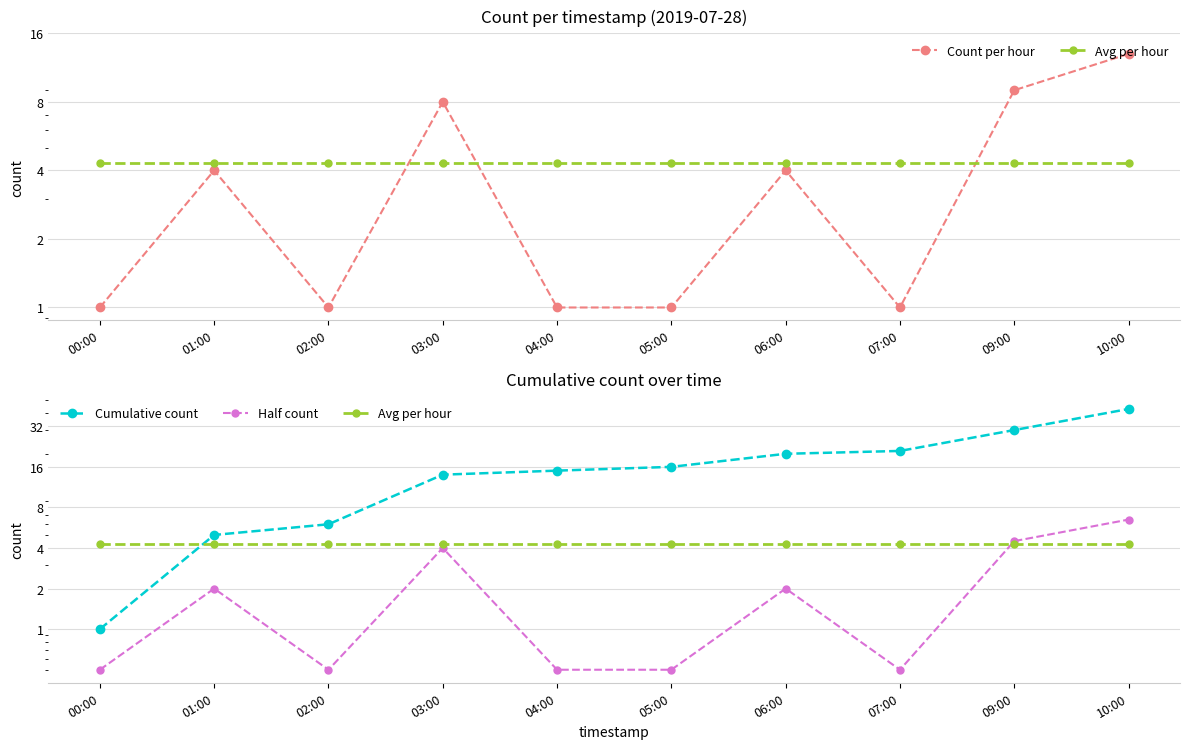

Where is the first local maximum for Count per hour?

01:00